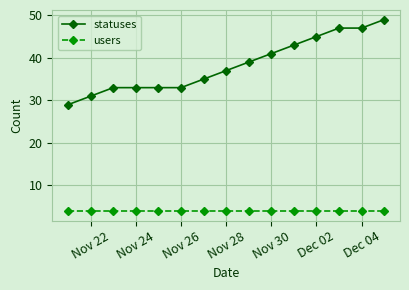

Reading left to right, transcribe all the data shown in this chart.

statuses: 29	31	33	33	33	33	35	37	39	41	43	45	47	47	49
users: 4	4	4	4	4	4	4	4	4	4	4	4	4	4	4